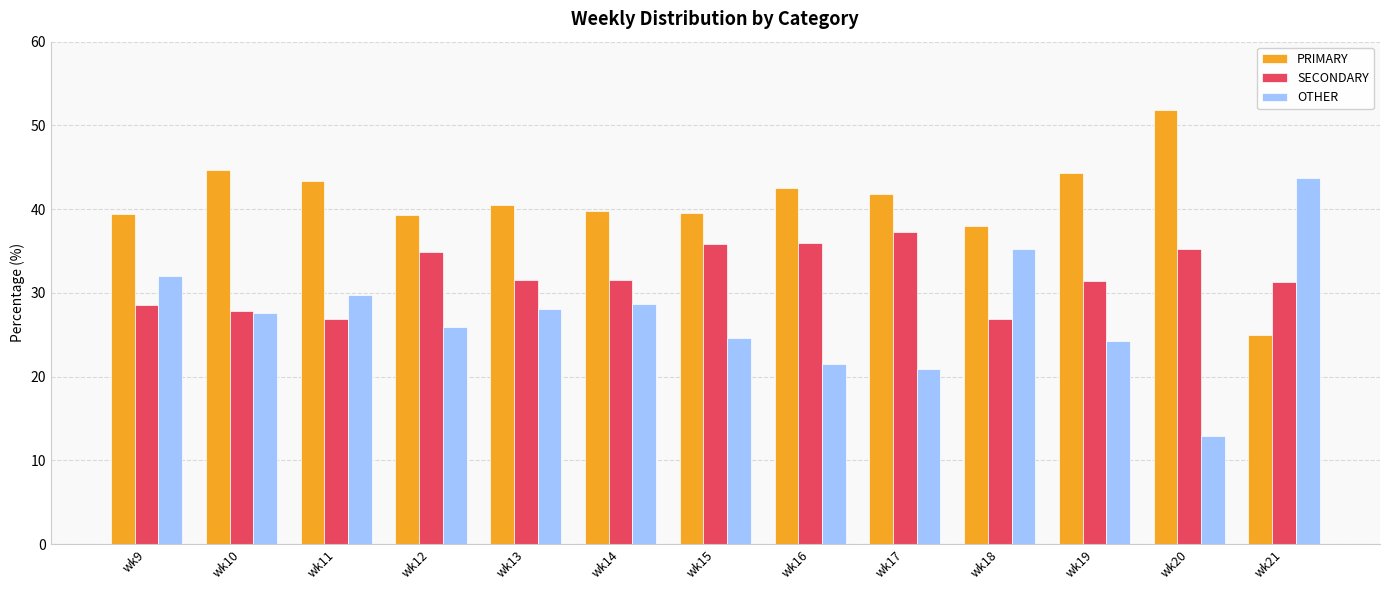

List the series in order of their overall mean, highest first.

PRIMARY, SECONDARY, OTHER